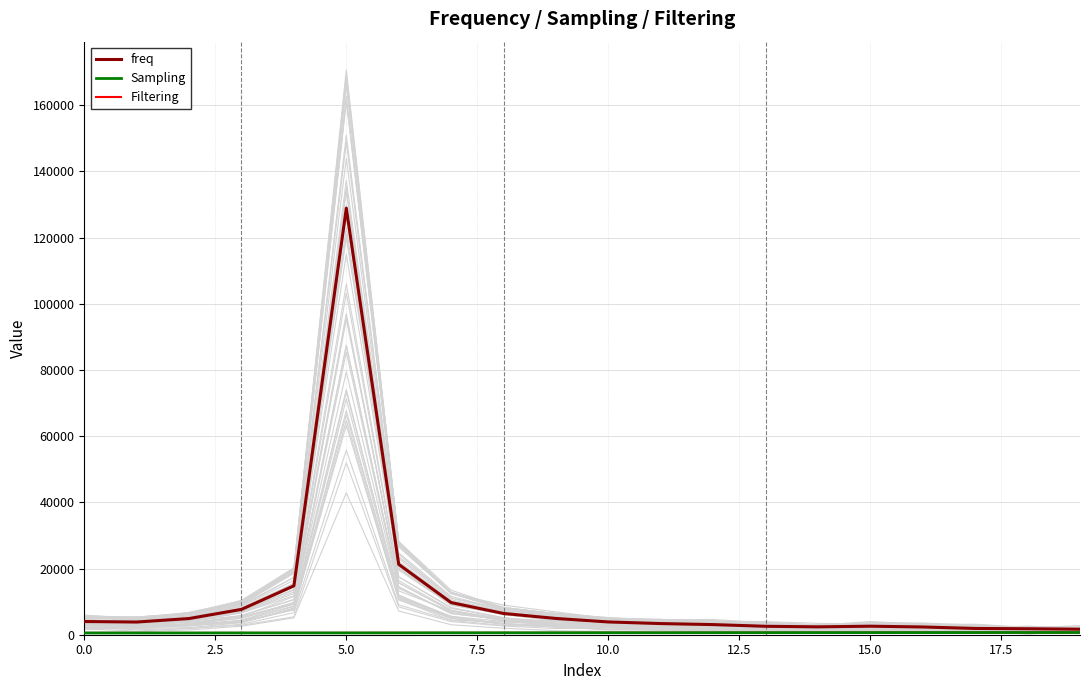

What position from the right is 16?

4